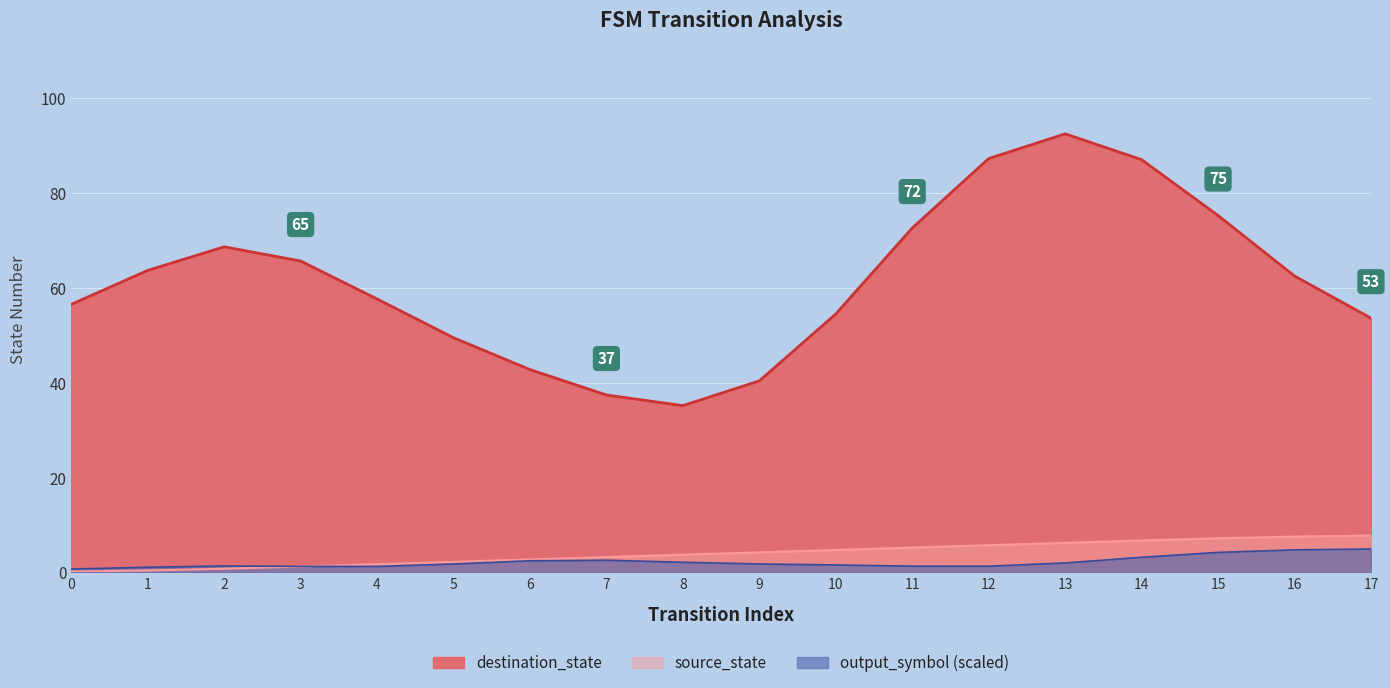

Reading left to right, what are all the values shown in this chart?

0=0.2	1=0.4	2=0.8	3=1.3	4=1.8	5=2.3	6=2.8	7=3.2	8=3.8	9=4.2	10=4.8	11=5.2	12=5.7	13=6.2	14=6.7	15=7.2	16=7.6	17=7.8